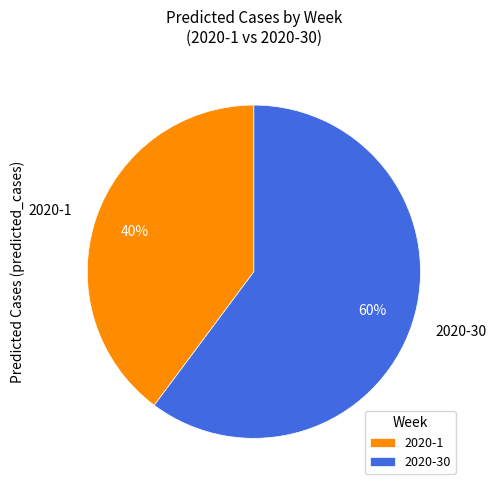

How many segments does this pie chart have?

2